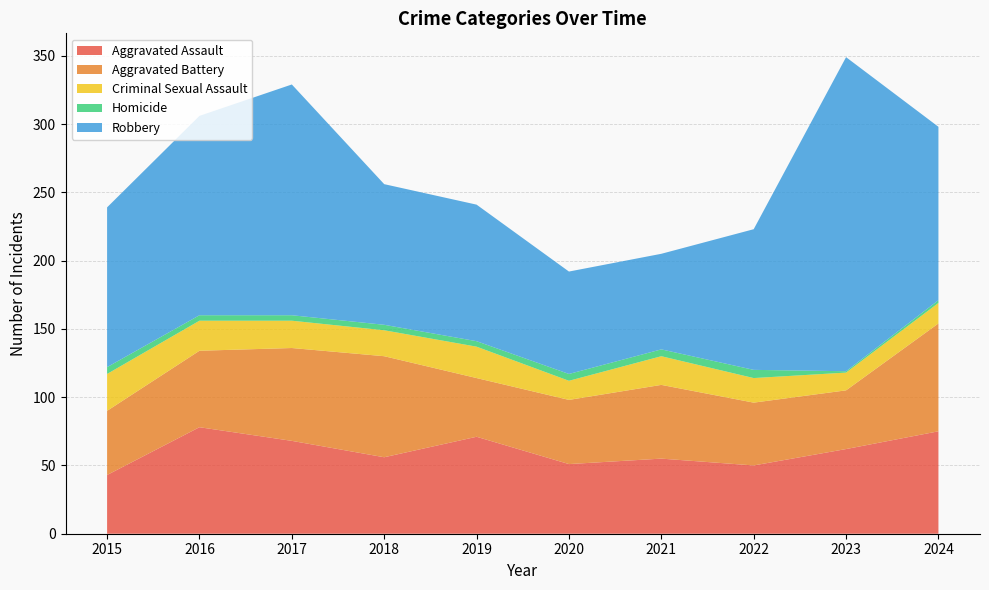

Reading left to right, extract all data points from this chart.

Aggravated Assault: 43	78	68	56	71	51	55	50	62	75
Aggravated Battery: 47	56	68	74	43	47	54	46	43	79
Criminal Sexual Assault: 27	22	20	19	23	14	21	18	13	15
Homicide: 5	4	4	4	4	5	5	6	1	2
Robbery: 117	146	169	103	100	75	70	103	230	127